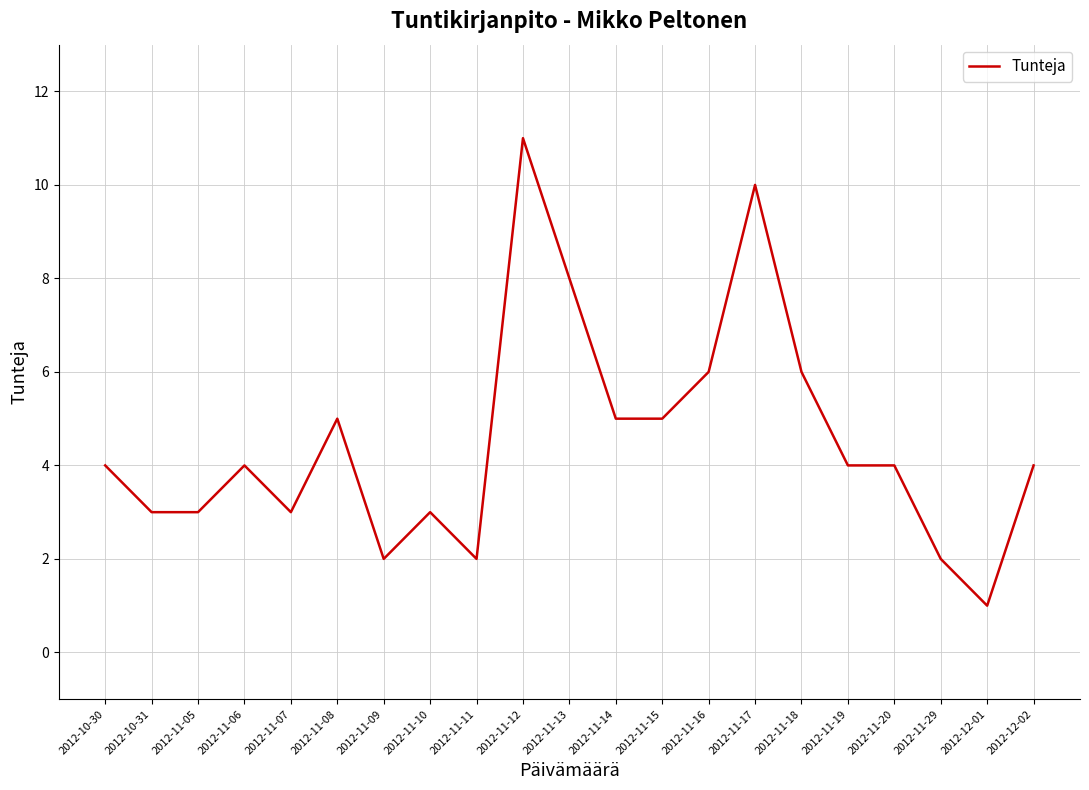

What is the difference between the maximum and minimum values?

10